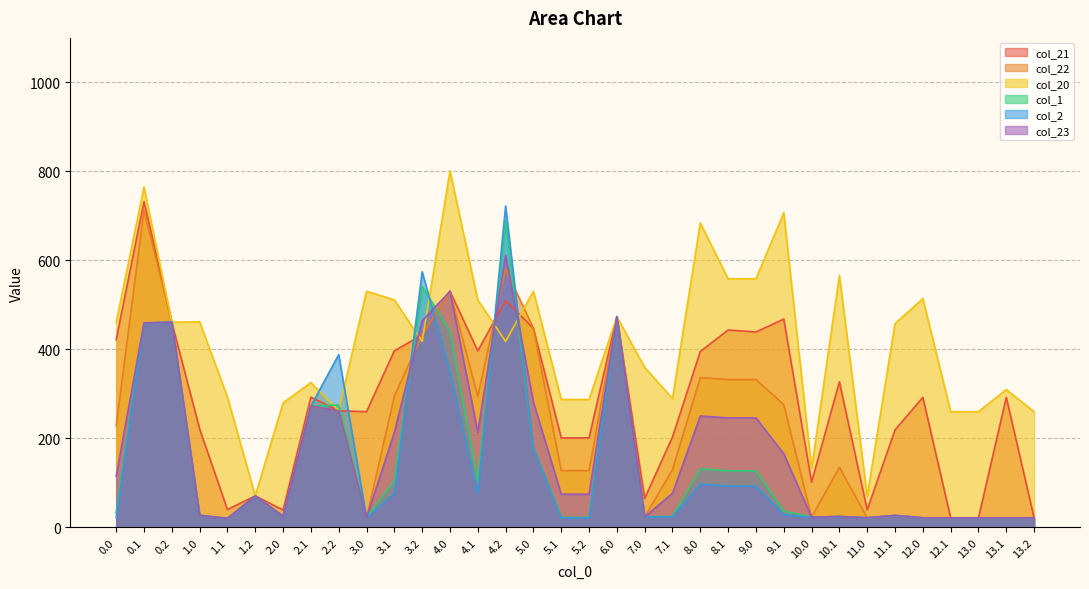

Does the chart display data point markers on the line(s)?

No